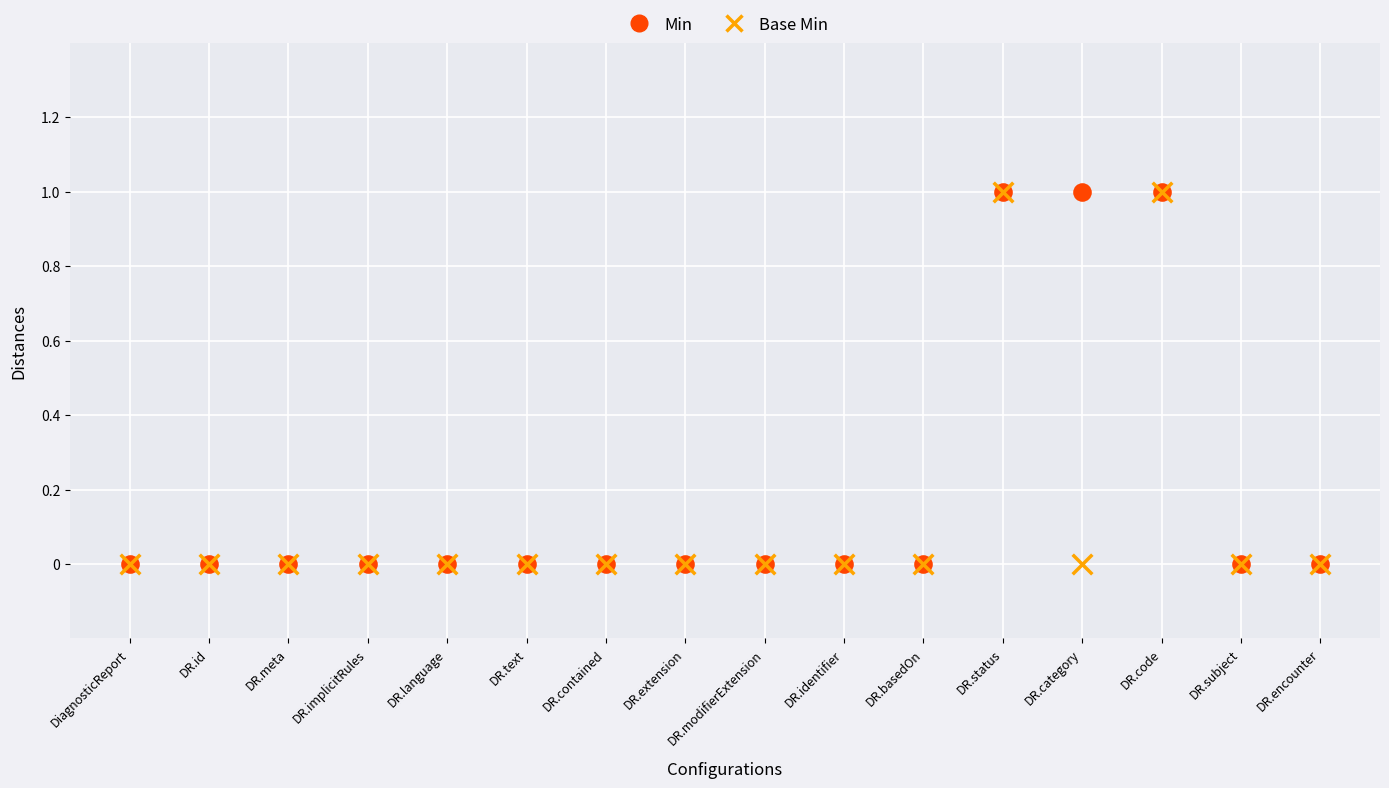

What are all the series names shown in the legend?

Min, Base Min